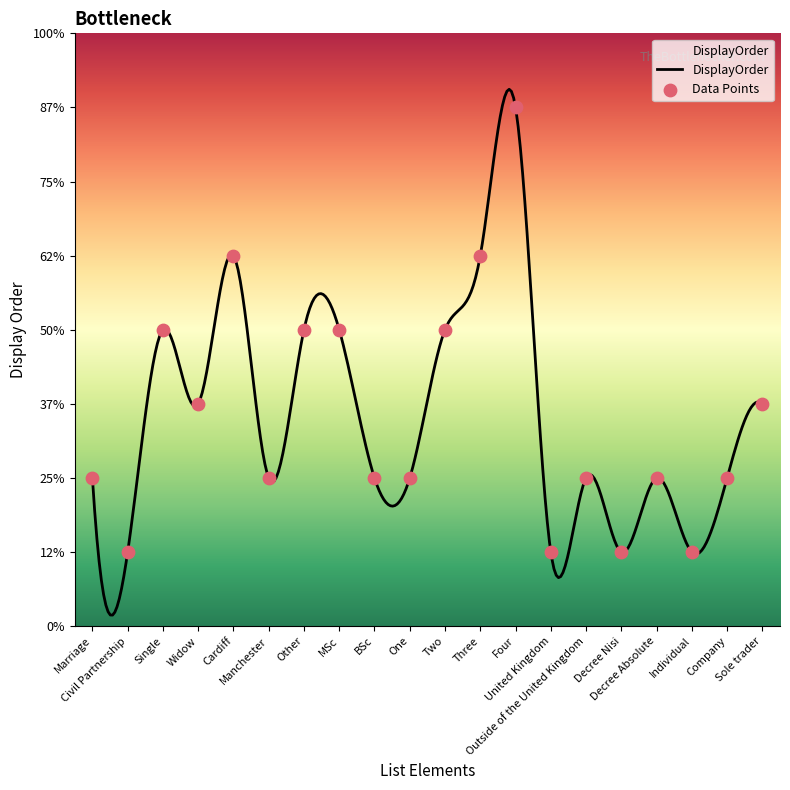

What is the change in value from Two to Decree Nisi?

-3